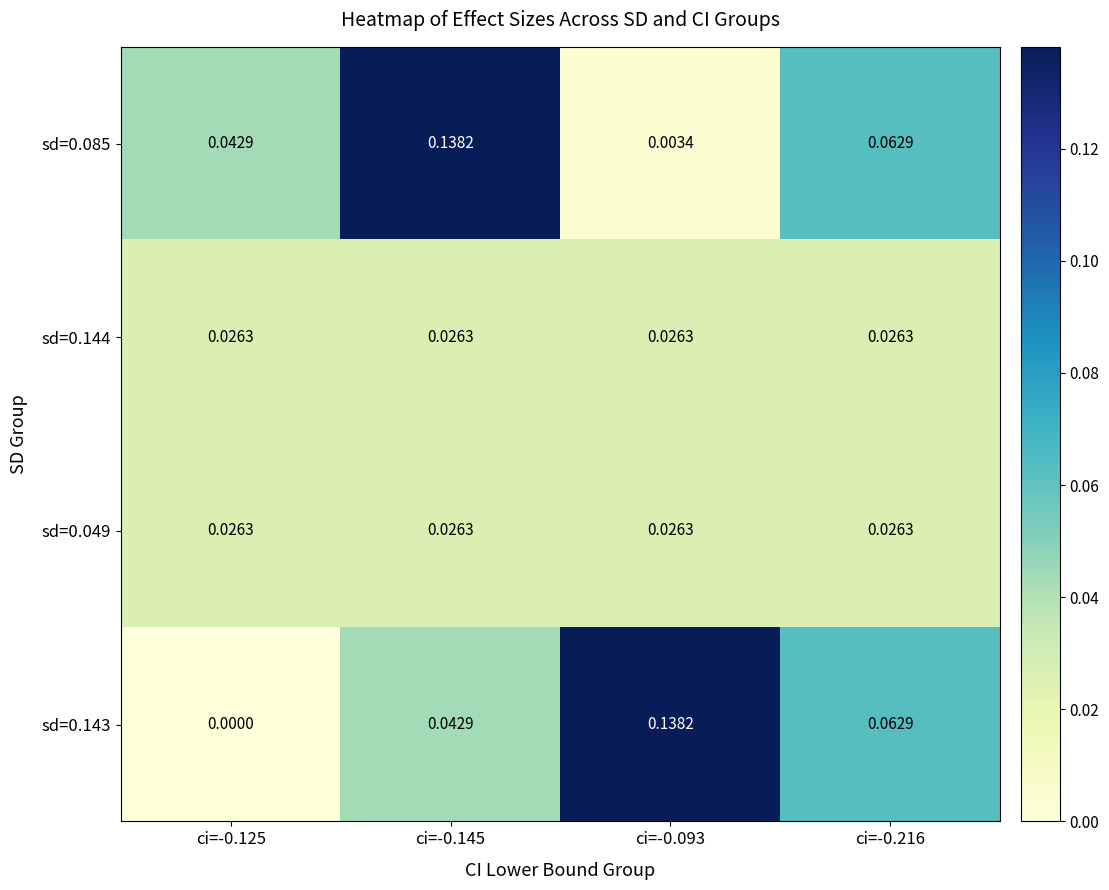

Is the value of sd=0.085 at ci=-0.125 greater than the value of sd=0.144 at ci=-0.125?

Yes